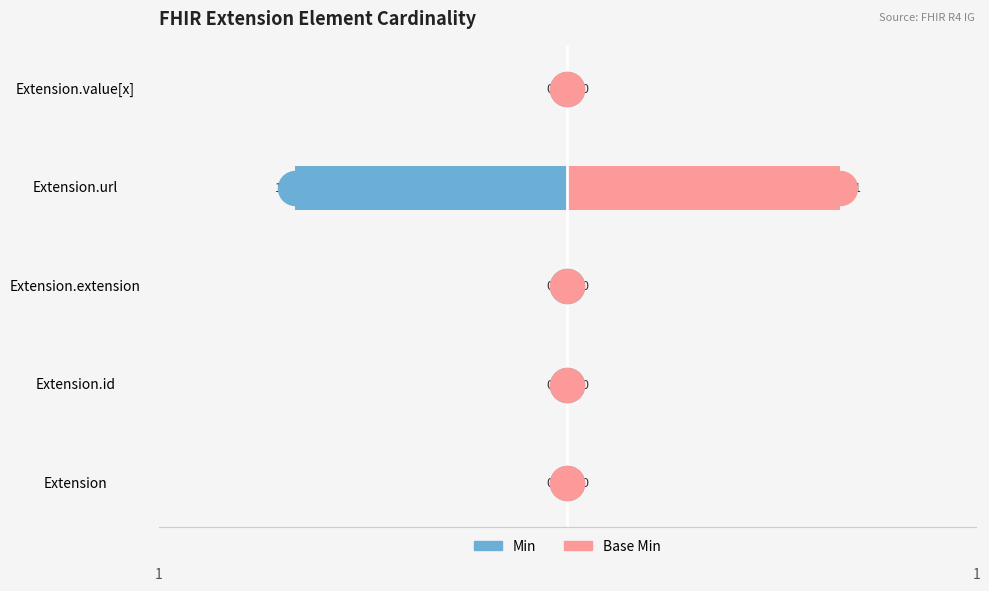

Which series contains the lowest Y value?

Min